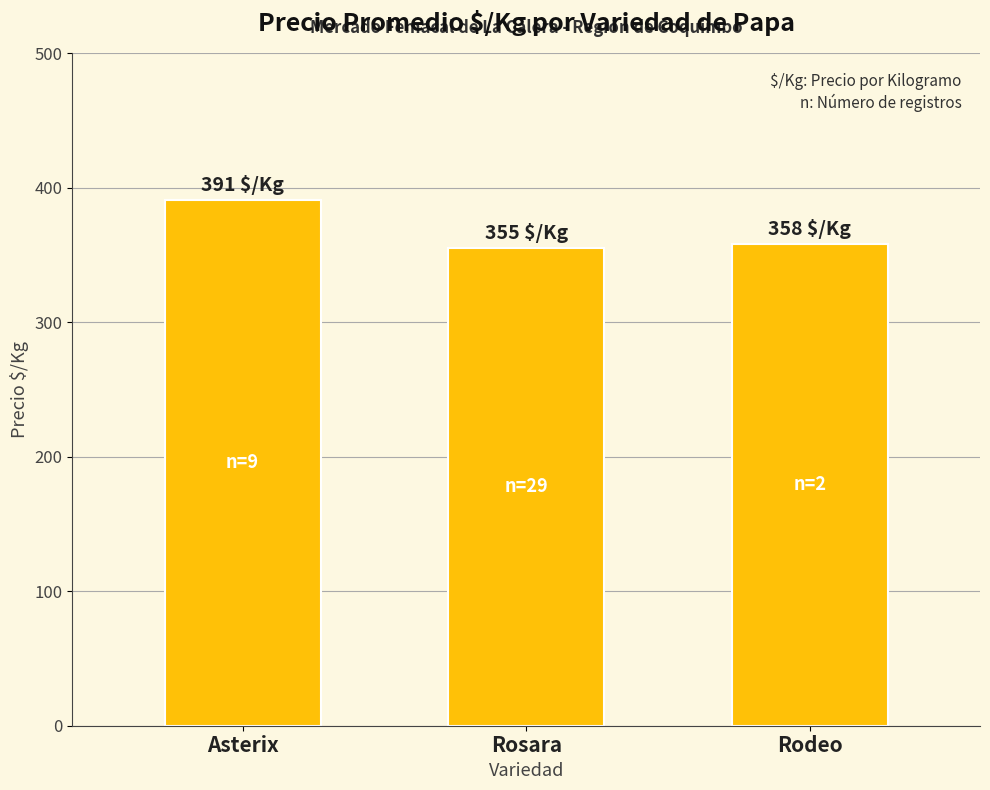

Where is the data nearest to the value 373?

Rodeo